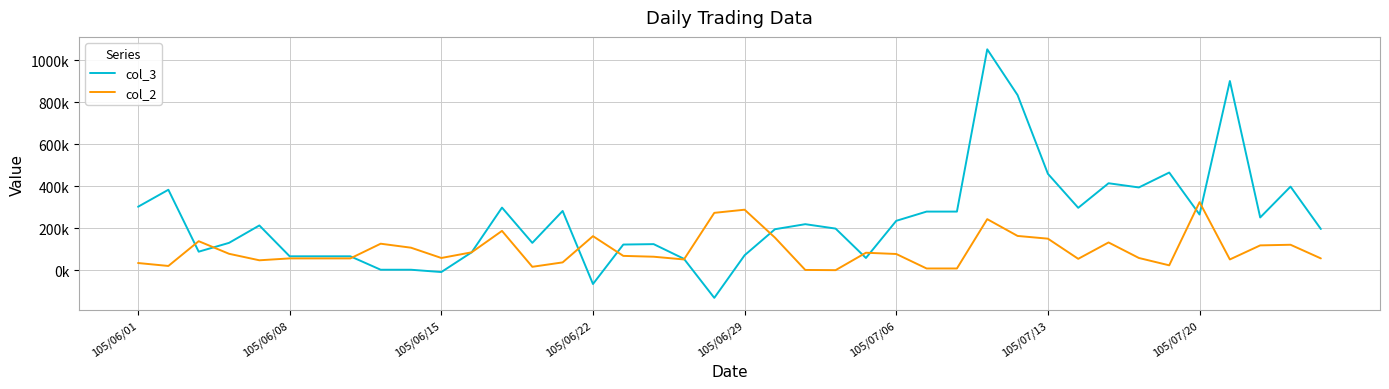

True or false: col_2 has more than 1 interior local peaks.

True